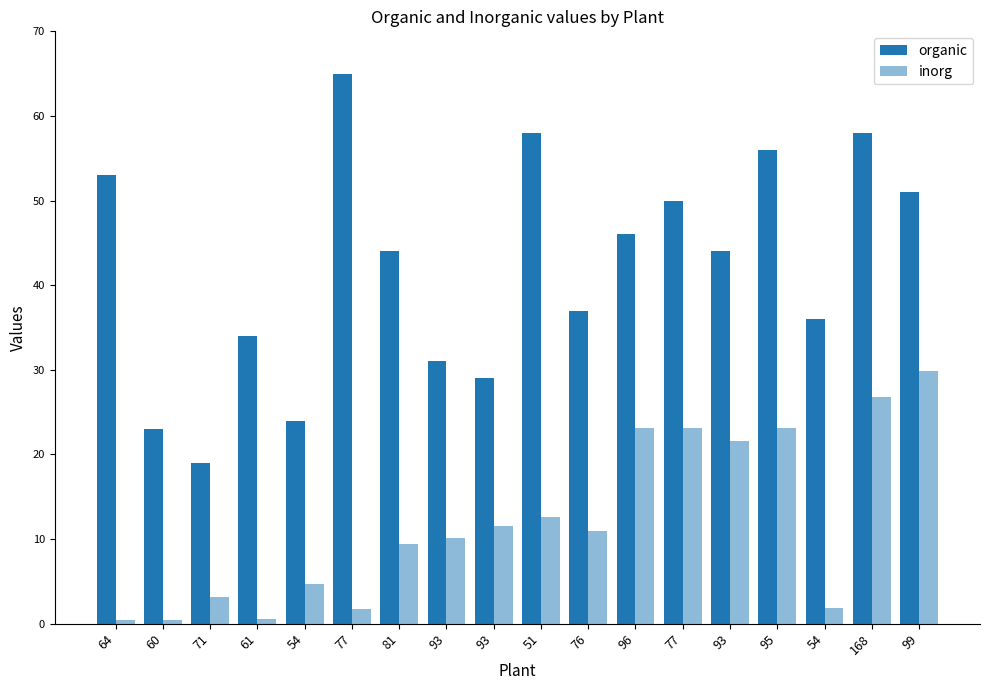

How many categories are shown in the chart?

18